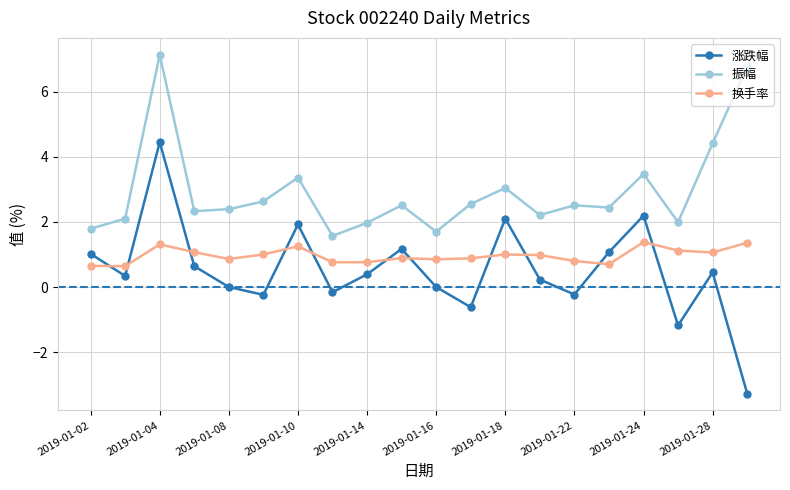

True or false: 振幅 and 涨跌幅 intersect in this chart.

False